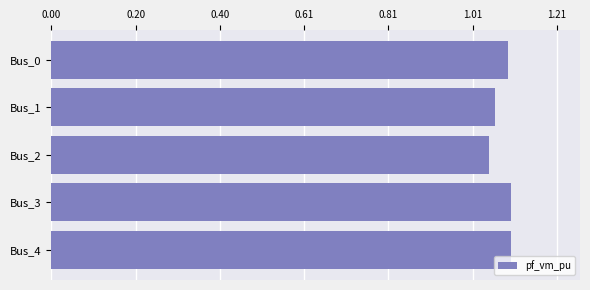

Is it true that the value at Bus_1 is 0.2?

False